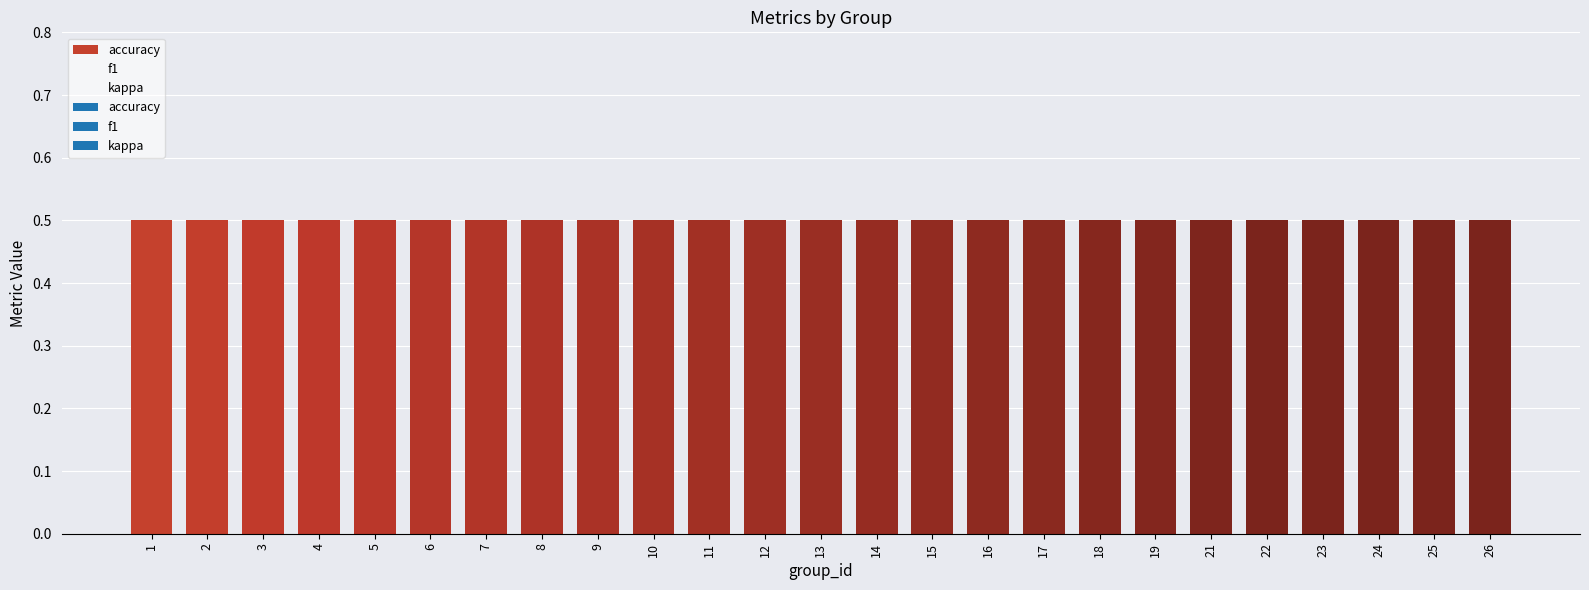

Reading right to left, extract all data points from this chart.

accuracy: 26=0.5	25=0.5	24=0.5	23=0.5	22=0.5	21=0.5	19=0.5	18=0.5	17=0.5	16=0.5	15=0.5	14=0.5	13=0.5	12=0.5	11=0.5	10=0.5	9=0.5	8=0.5	7=0.5	6=0.5	5=0.5	4=0.5	3=0.5	2=0.5	1=0.5
f1: 26=0.3	25=0.3	24=0.3	23=0.3	22=0.3	21=0.3	19=0.3	18=0.3	17=0.3	16=0.3	15=0.3	14=0.3	13=0.3	12=0.3	11=0.3	10=0.3	9=0.3	8=0.3	7=0.3	6=0.3	5=0.3	4=0.3	3=0.3	2=0.3	1=0.3
kappa: 26=0.0	25=0.0	24=0.0	23=0.0	22=0.0	21=0.0	19=0.0	18=0.0	17=0.0	16=0.0	15=0.0	14=0.0	13=0.0	12=0.0	11=0.0	10=0.0	9=0.0	8=0.0	7=0.0	6=0.0	5=0.0	4=0.0	3=0.0	2=0.0	1=0.0